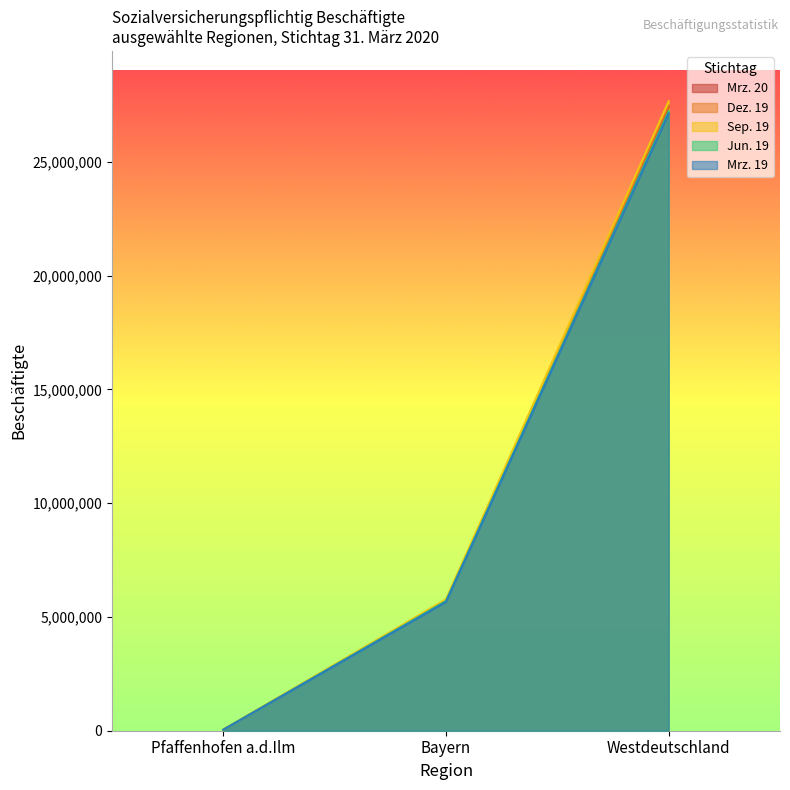

What is the label of the 1st point from the left?

Pfaffenhofen a.d.Ilm